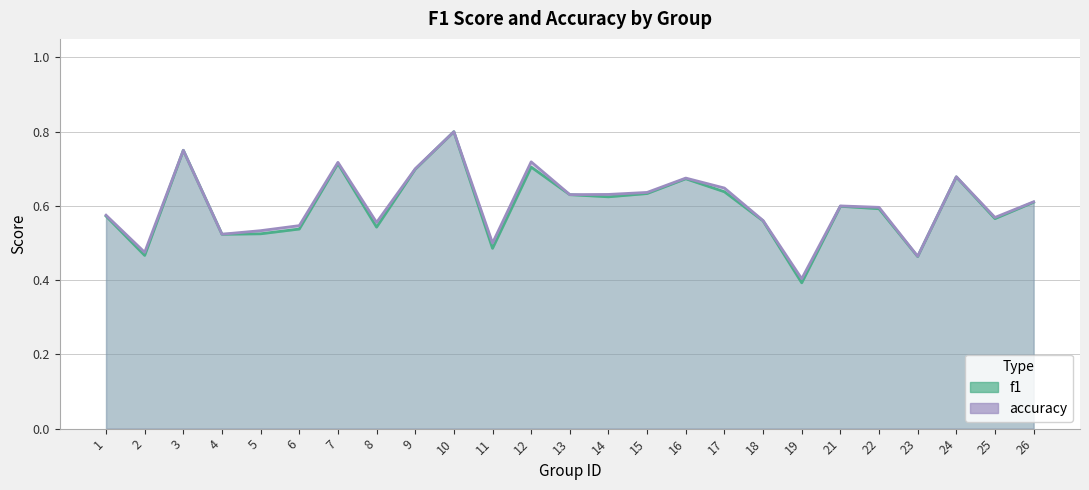

Is it true that accuracy equals 0.3 at 11?

False